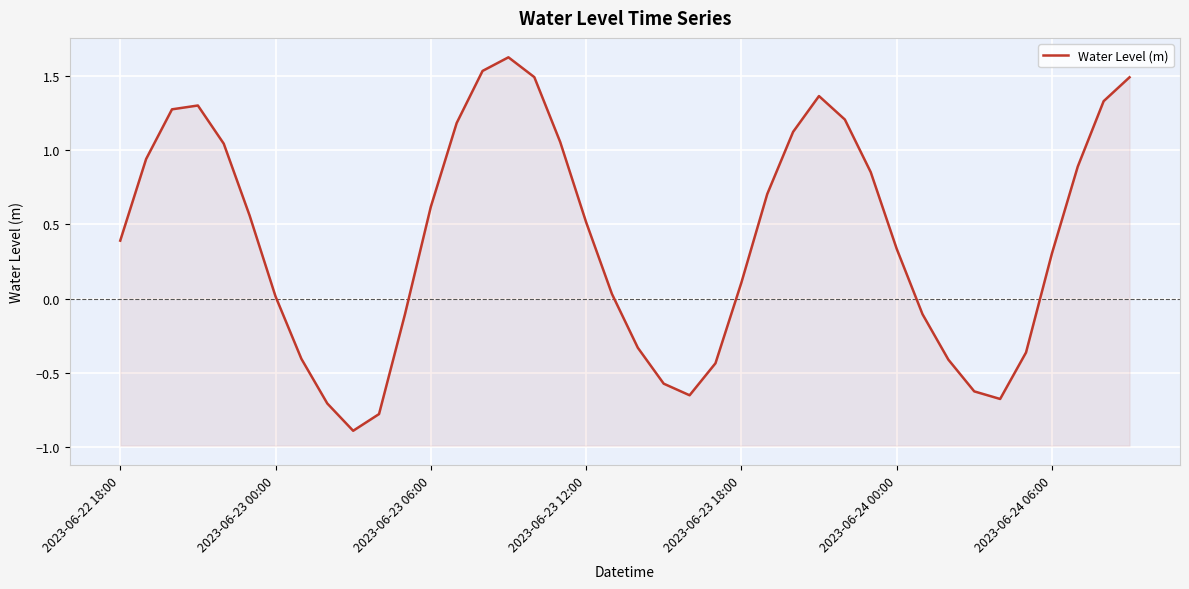

At which label does the data first exceed 0?

2023-06-22 18:00